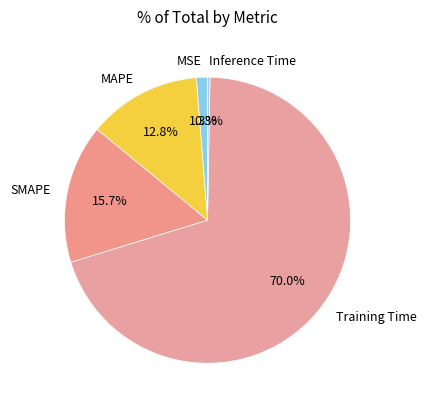

Is it true that SMAPE is 25% of the pie?

False